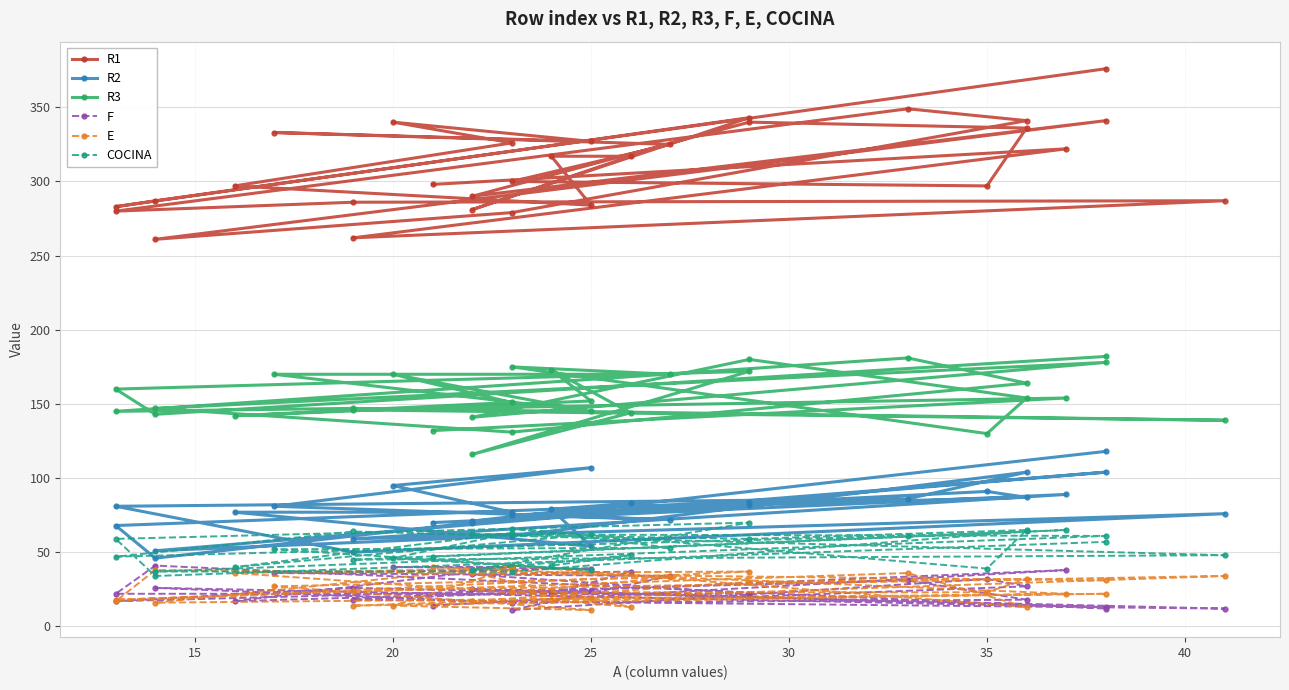

What is the greatest value displayed?

376